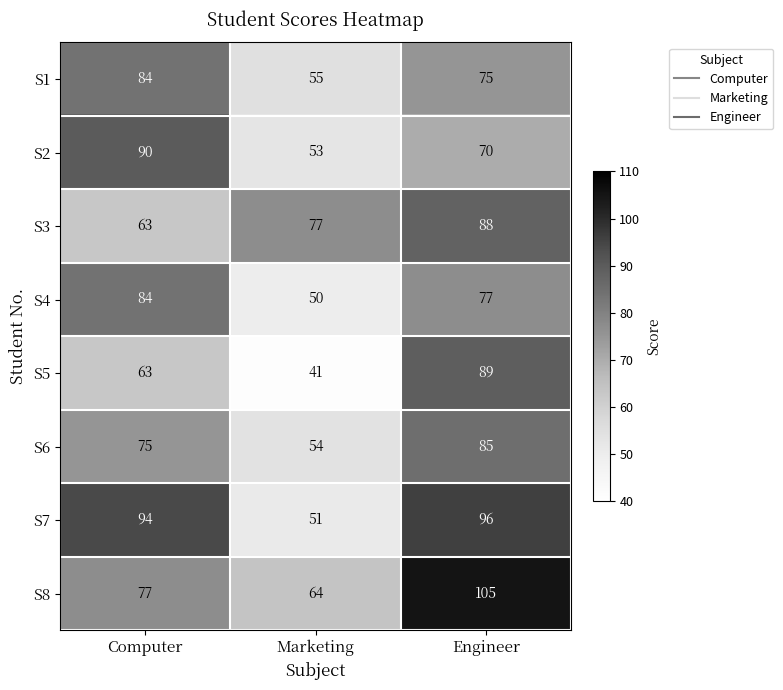

What is the spread (max minus min) of values at Computer?

31